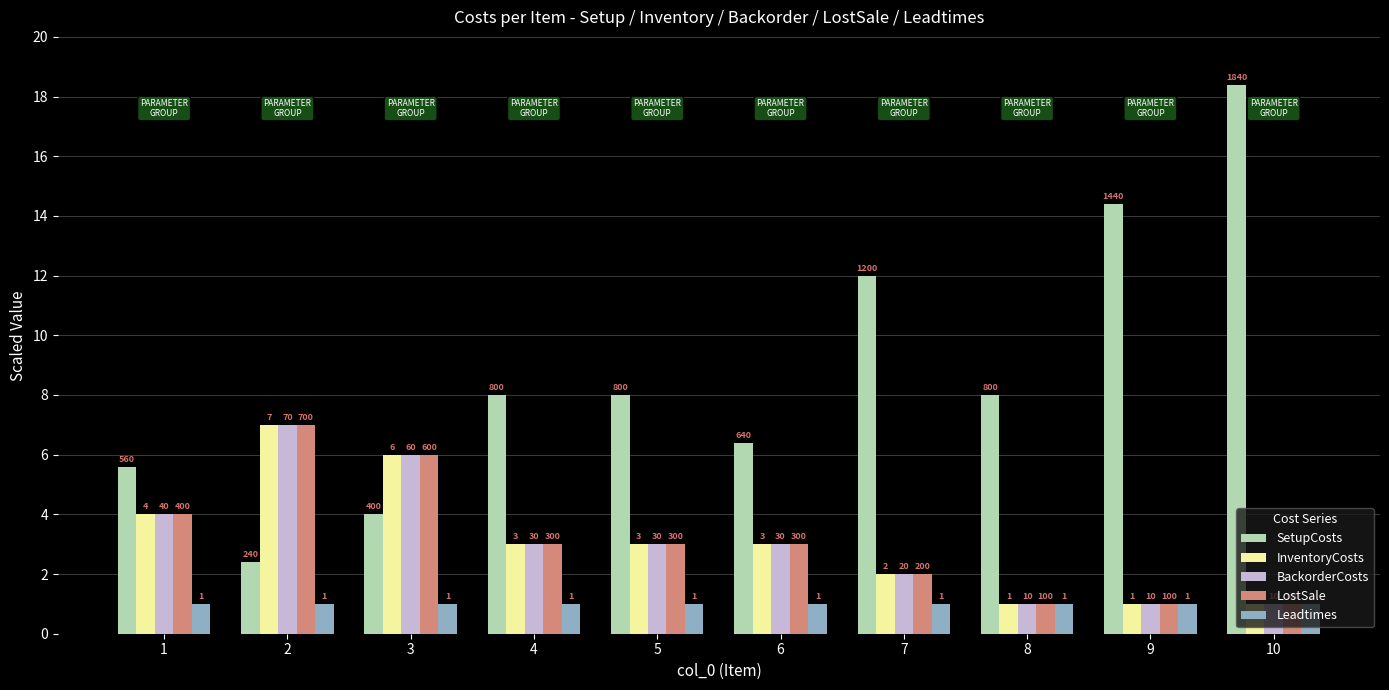

Between 6 and 8, which is larger?

8